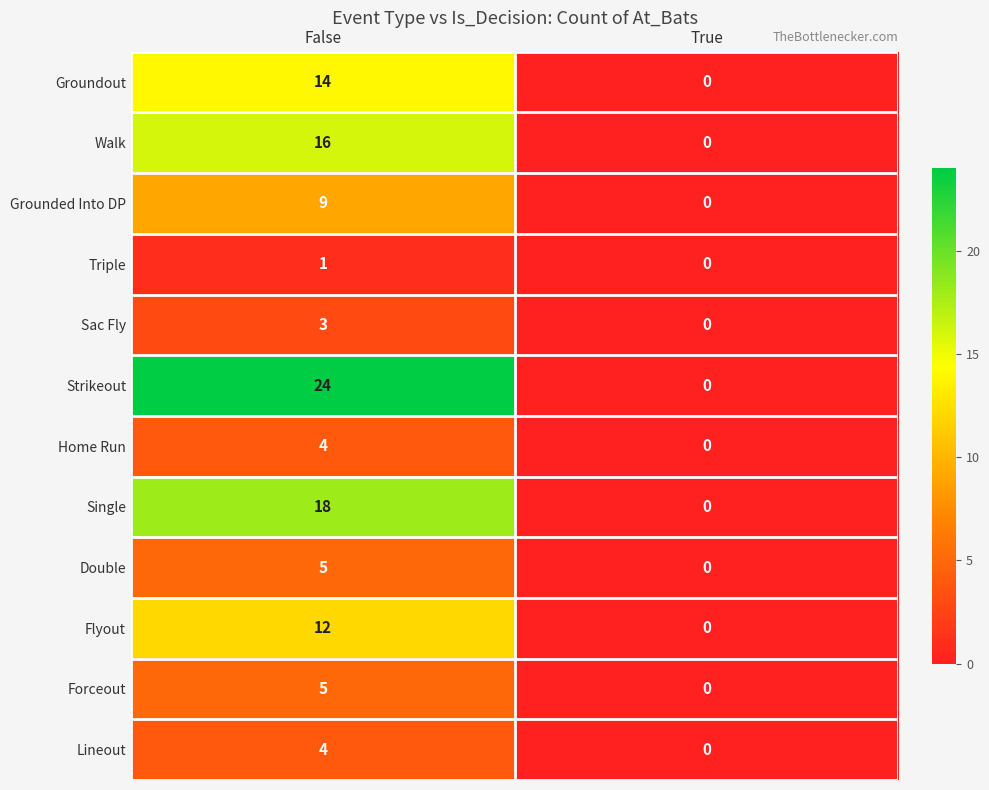

Which series changed the most between False and True?

Strikeout